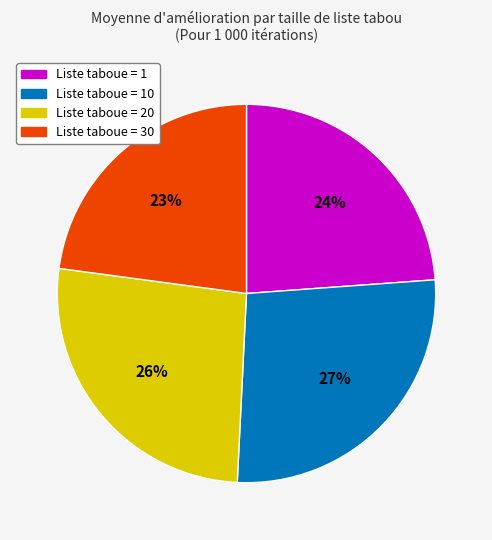

Is there a majority slice in this chart?

No